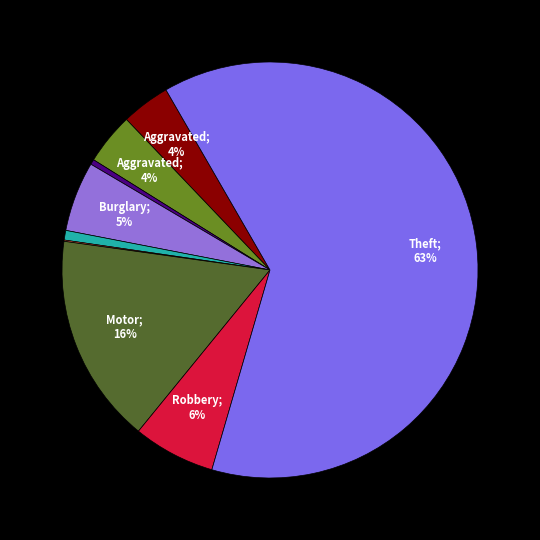

Count the number of slices in the pie.

9